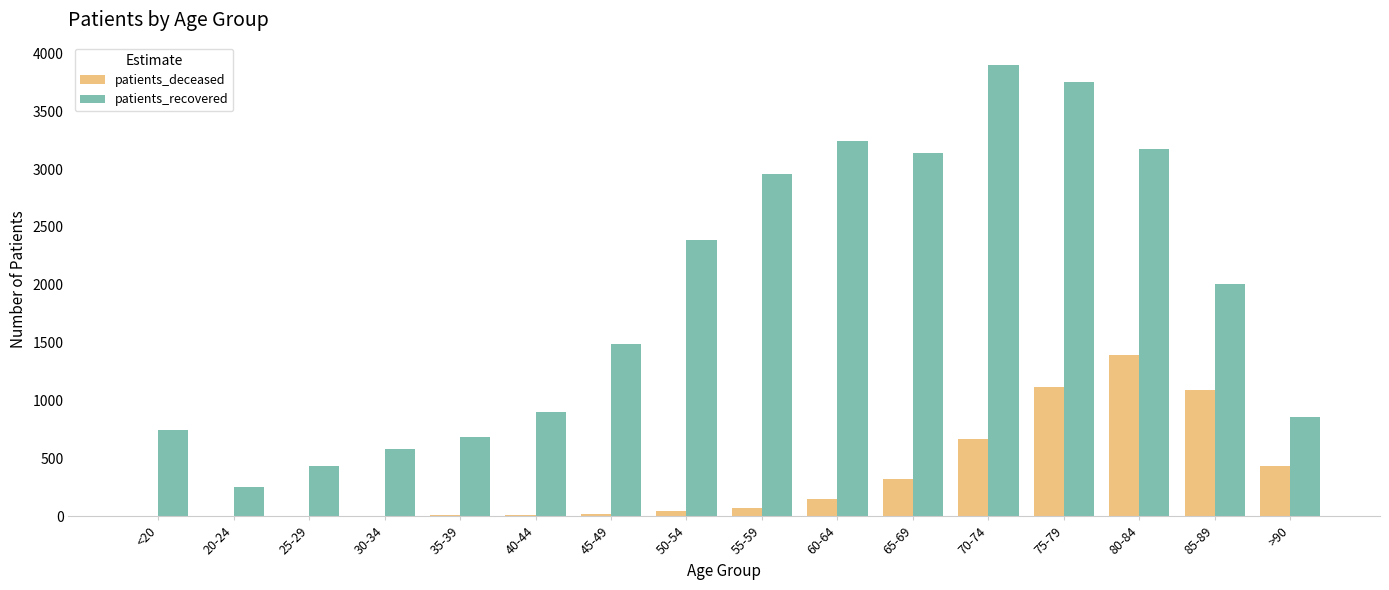

Where is patients_deceased nearest to the value 698?

70-74